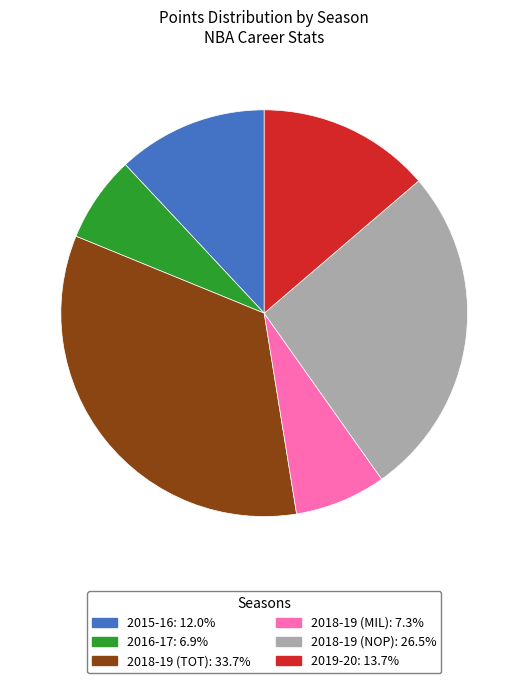

Is there any slice that represents more than half of the pie?

No